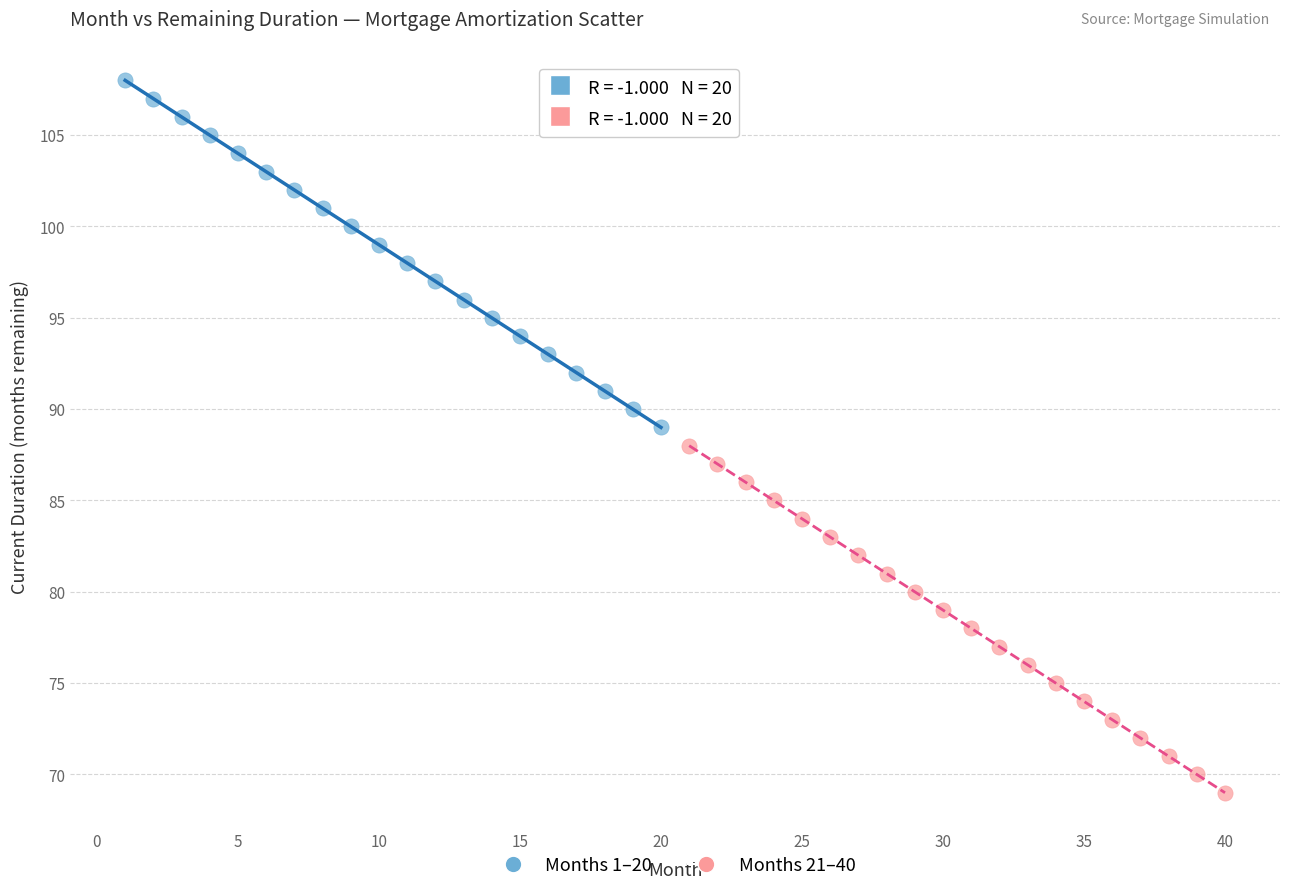

Which series contains the highest Y value?

Months 1–20